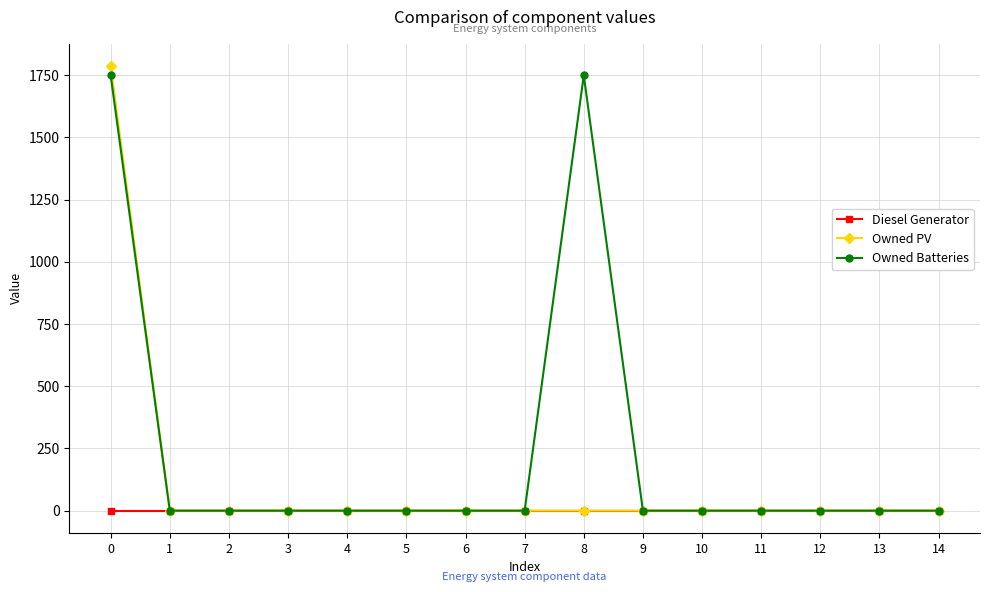

At how many categories does at least one series exceed 685?

2